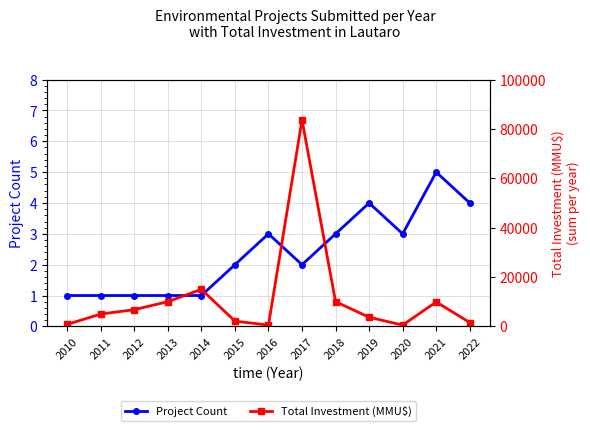

How many interior local peaks does the Project Count series have?

3